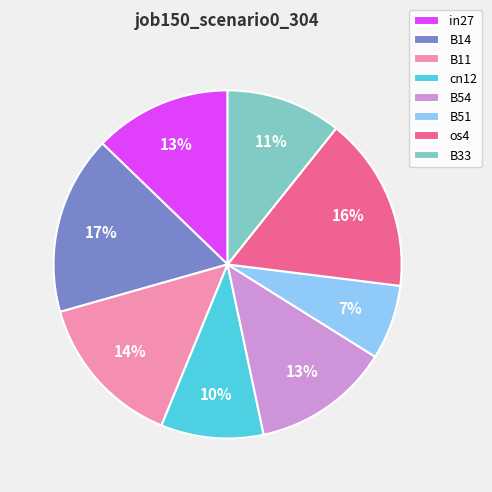

How many slices are in this pie chart?

8